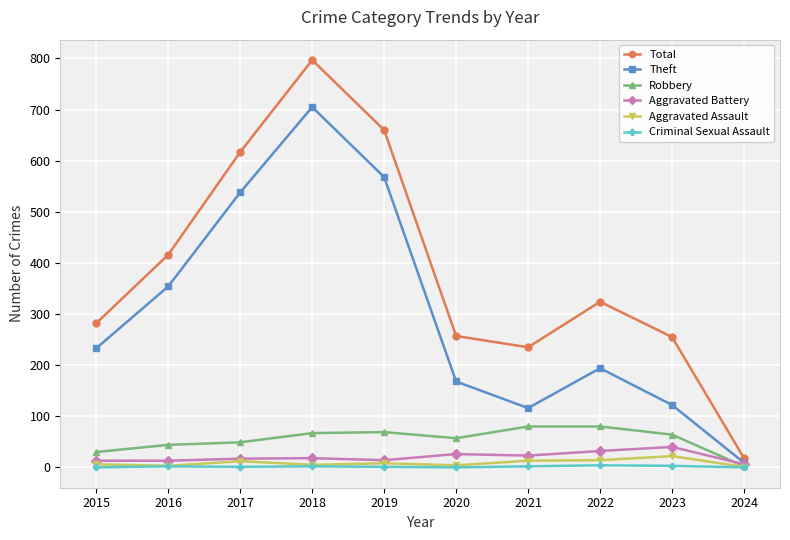

What is the sum of all Theft values?

3007